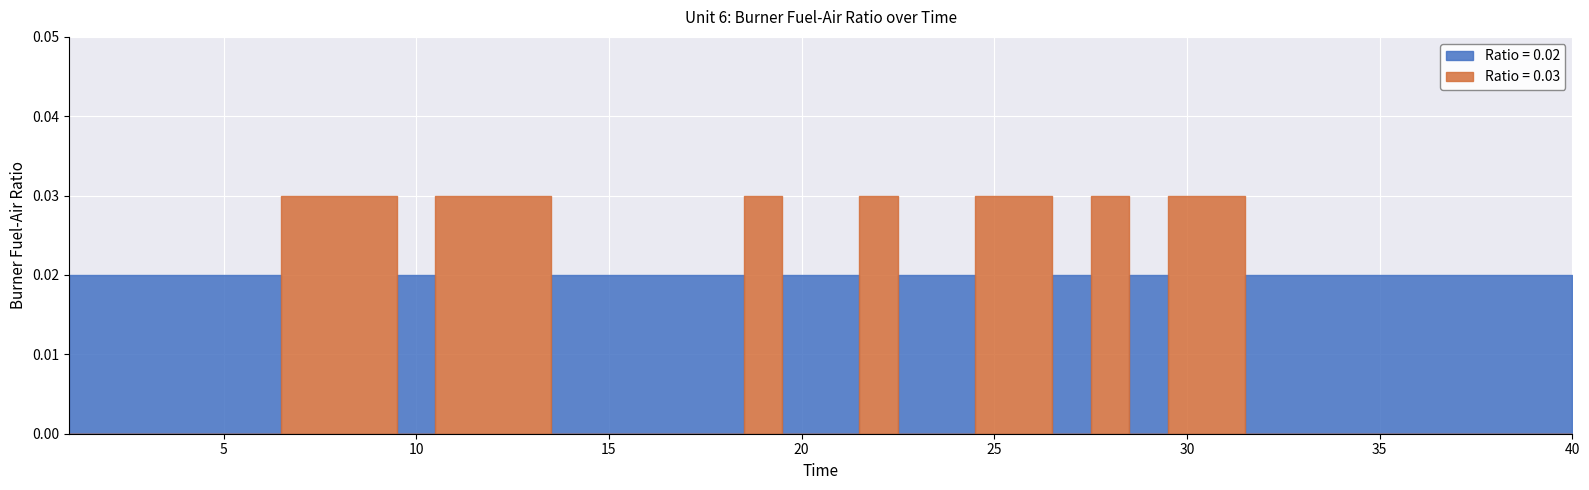

Rank the categories by value from highest to lowest.

7, 8, 9, 11, 12, 13, 19, 22, 25, 26, 28, 30, 31, 1, 2, 3, 4, 5, 6, 10, 14, 15, 16, 17, 18, 20, 21, 23, 24, 27, 29, 32, 33, 34, 35, 36, 37, 38, 39, 40